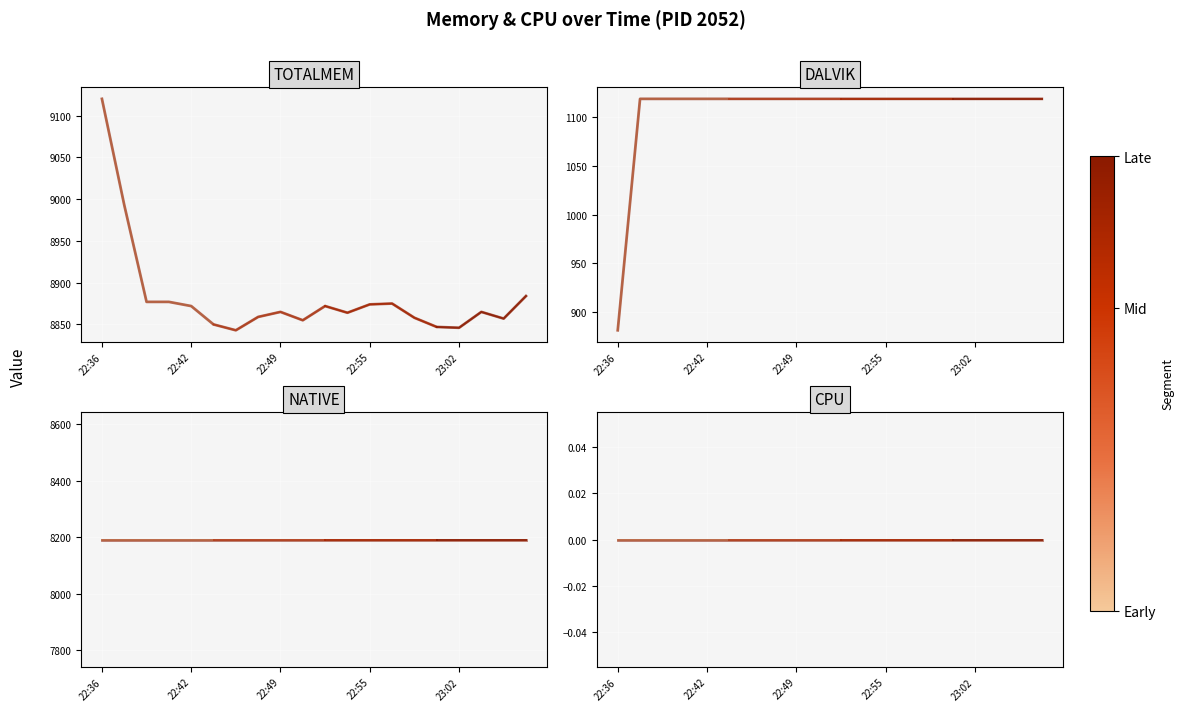

True or false: TOTALMEM and DALVIK intersect in this chart.

False